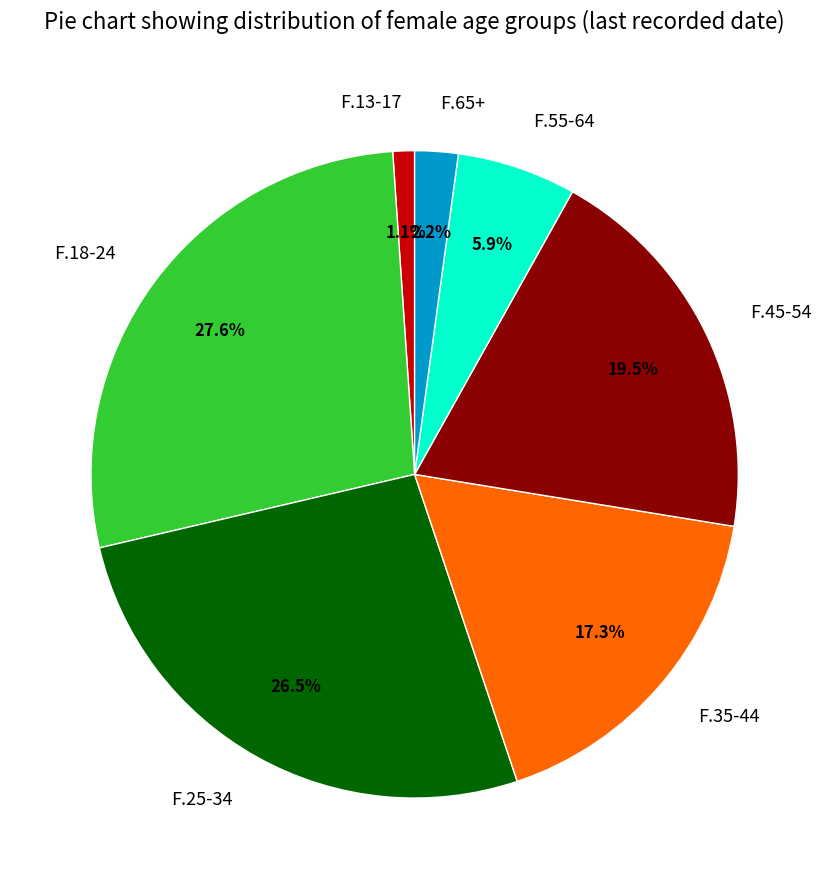

What is the largest slice in the pie chart?

F.18-24